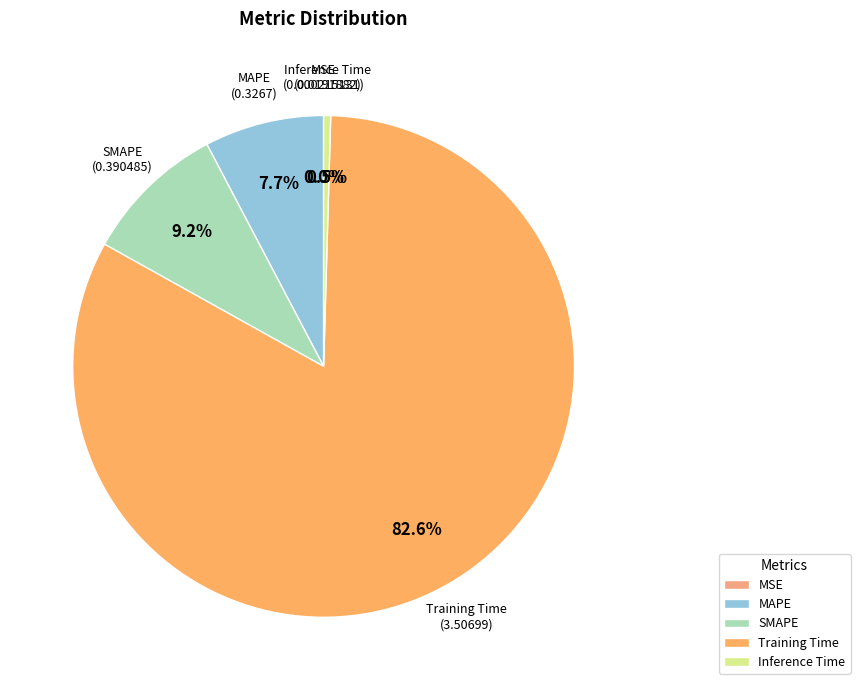

Combined, what portion of the pie is SMAPE and Training Time?

91.8%